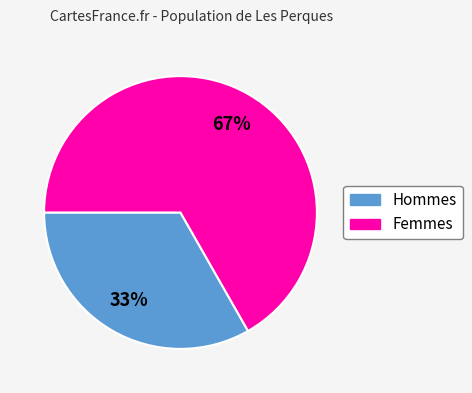

Is there a majority slice in this chart?

Yes